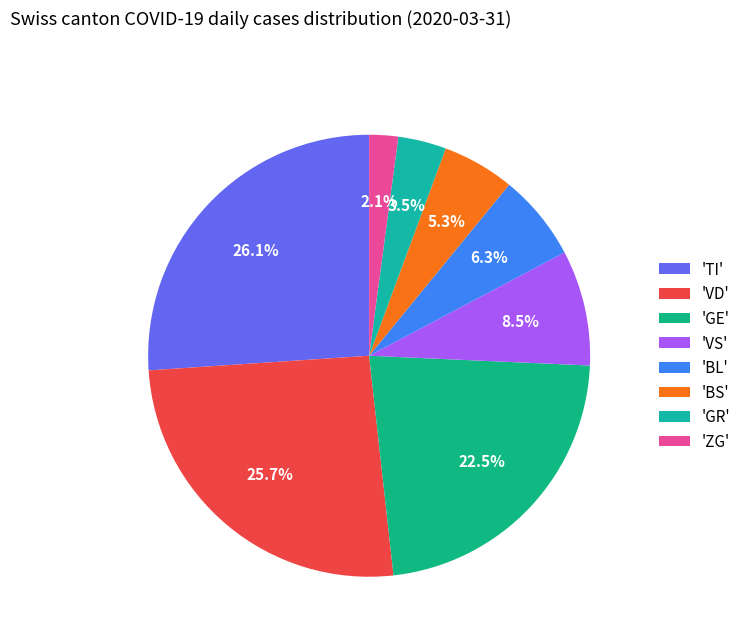

How many segments does this pie chart have?

8